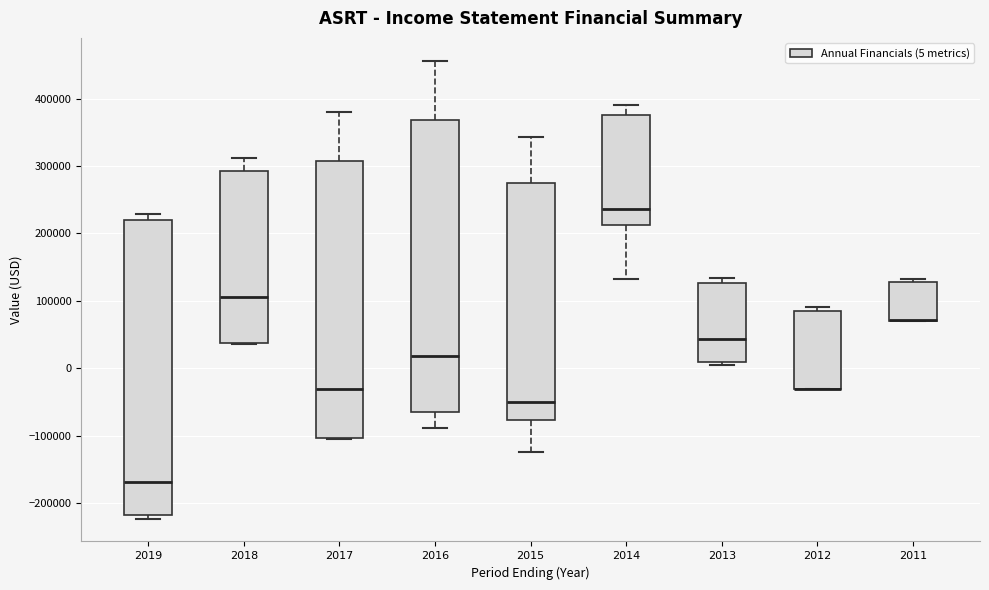

Where does the upper whisker of the box at x = 2016 end on the y-axis? The values are not printed on the chart, so give them approximately, as read against the axis.

460000